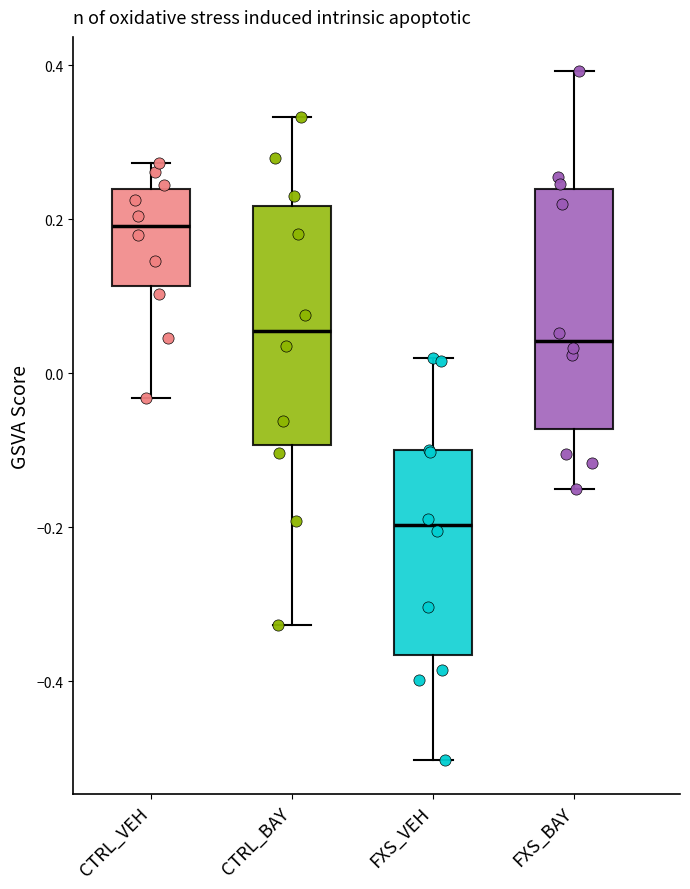

Reading left to right, transcribe this box plot: for each box, give where its median line is, the range the box spans, and where its two whiskers end, as read against the y-axis. The values are not printed on the chart, so give them approximately, as read against the axis.

CTRL_VEH: median 0.20, box 0.12 to 0.24, whiskers -0.04 to 0.28
CTRL_BAY: median 0.06, box -0.10 to 0.22, whiskers -0.32 to 0.34
FXS_VEH: median -0.20, box -0.36 to -0.10, whiskers -0.50 to 0.02
FXS_BAY: median 0.04, box -0.08 to 0.24, whiskers -0.16 to 0.40